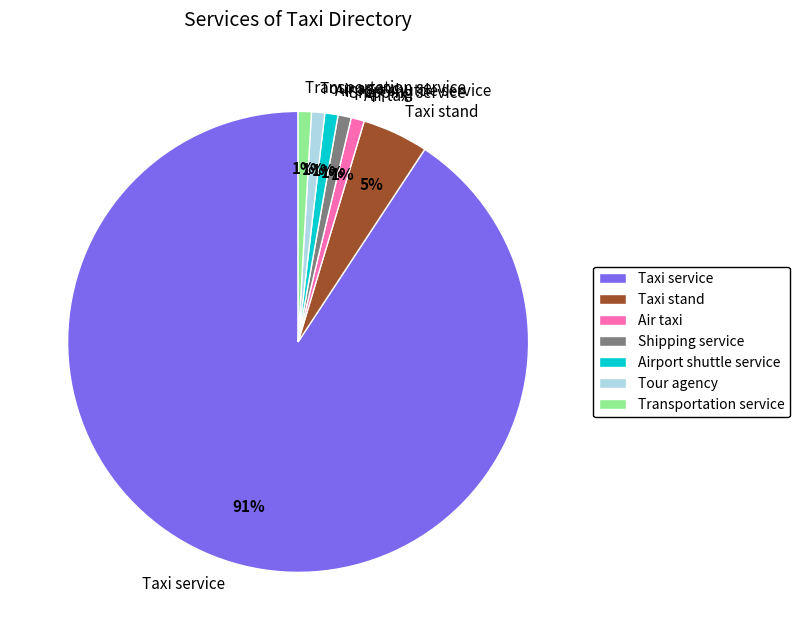

Count the number of slices in the pie.

7